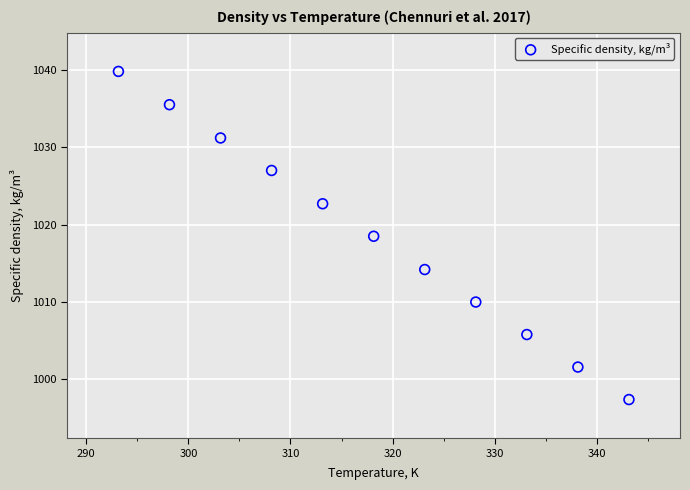

What is the average X value?

318.1